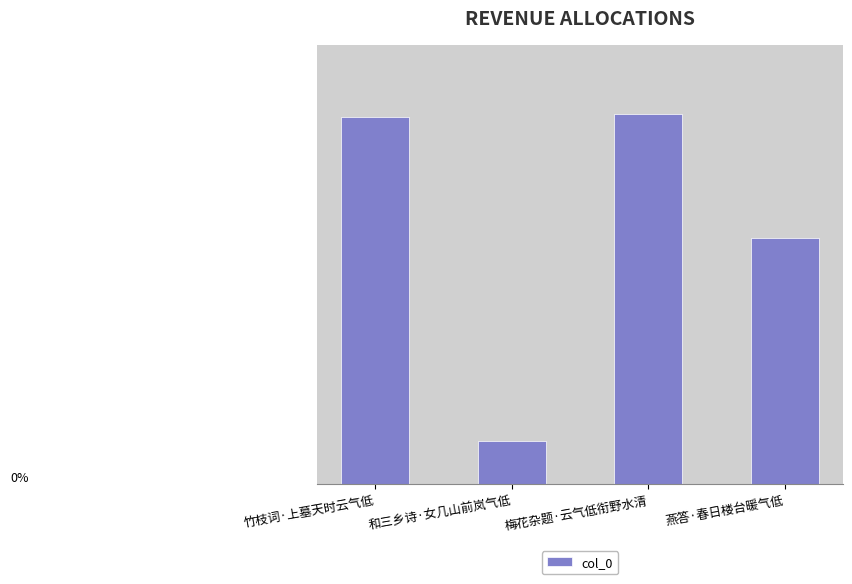

True or false: the data shows 294925 at 梅花杂题·云气低衔野水清.

True